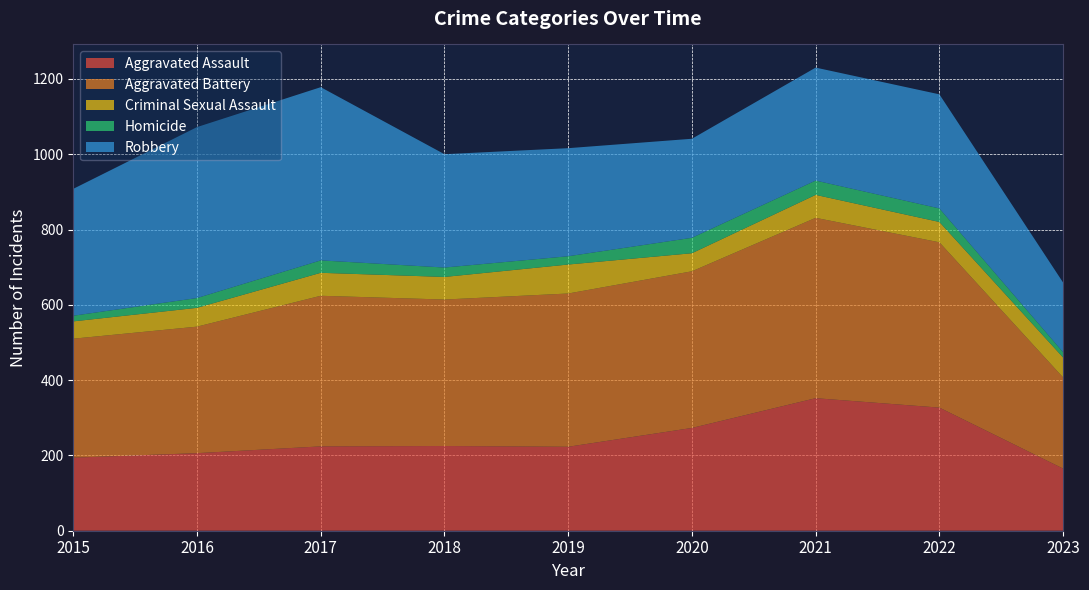

Reading left to right, list all the values displayed in this chart.

Aggravated Assault: 2015=194	2016=206	2017=224	2018=225	2019=223	2020=273	2021=352	2022=327	2023=165
Aggravated Battery: 2015=316	2016=336	2017=400	2018=389	2019=407	2020=416	2021=479	2022=439	2023=242
Criminal Sexual Assault: 2015=46	2016=50	2017=61	2018=60	2019=77	2020=48	2021=61	2022=54	2023=53
Homicide: 2015=15	2016=26	2017=33	2018=25	2019=22	2020=41	2021=38	2022=36	2023=14
Robbery: 2015=337	2016=454	2017=460	2018=301	2019=287	2020=263	2021=300	2022=303	2023=185